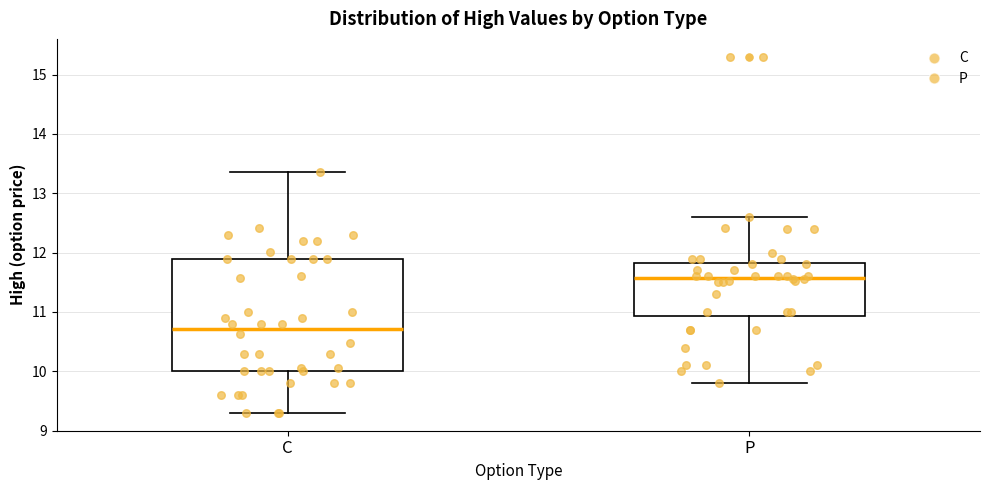

Reading left to right, read every box against the y-axis: the position of its median line, the range the box covers, and the ends of its whiskers. The values are not printed on the chart, so give them approximately, as read against the axis.

C: median 10.7, box 10.0 to 11.9, whiskers 9.3 to 13.4
P: median 11.6, box 10.9 to 11.8, whiskers 9.8 to 12.6